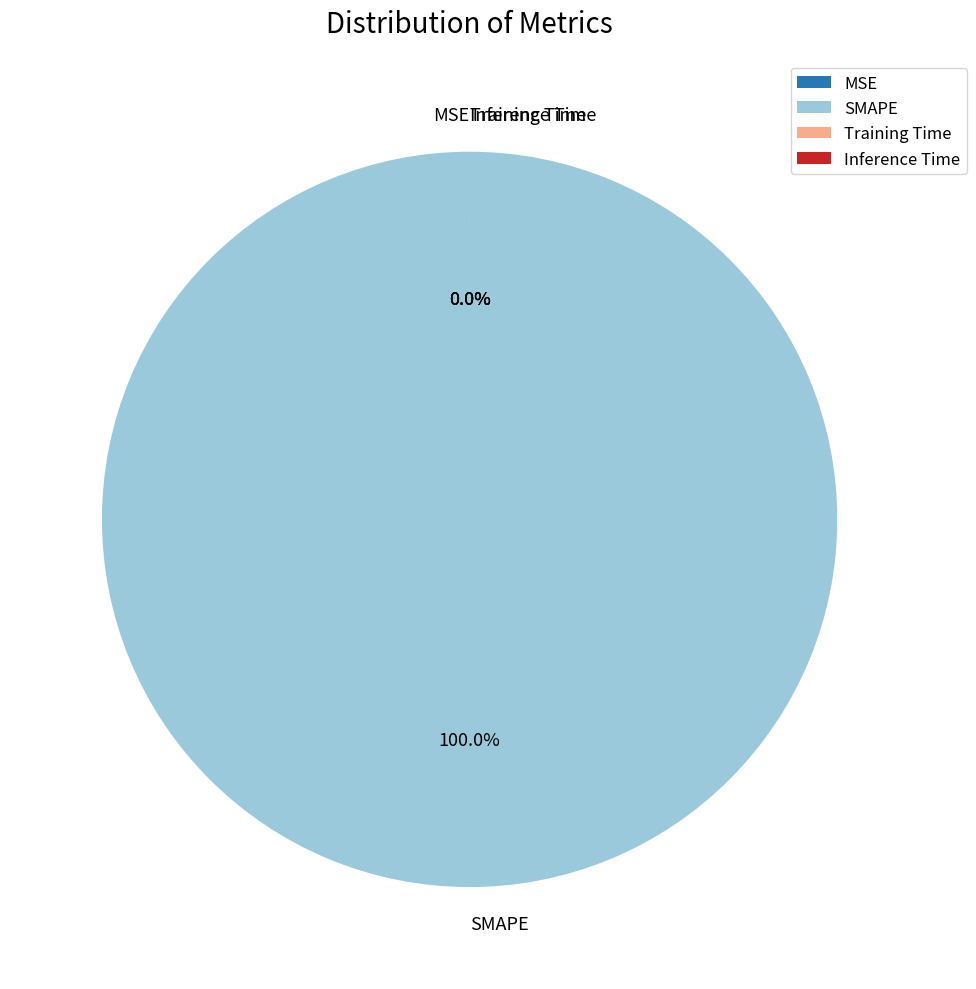

What is the majority slice?

SMAPE